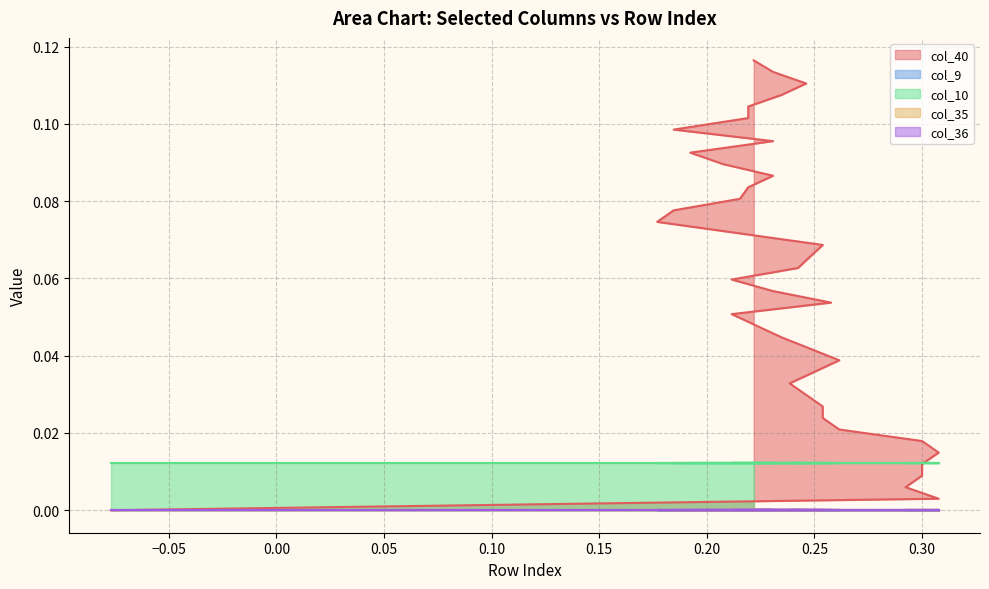

True or false: col_9 and col_10 cross at least once.

False